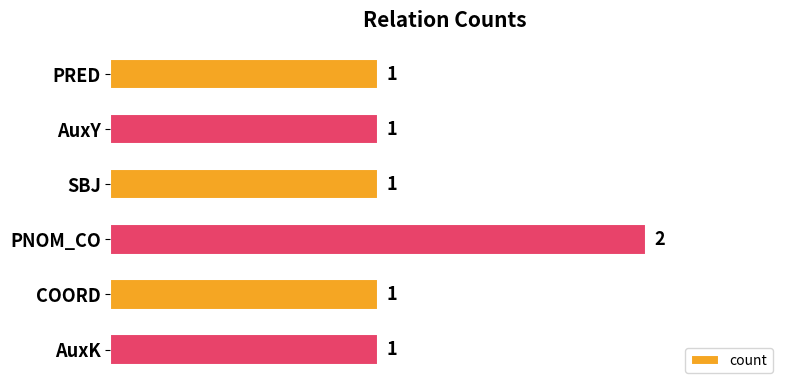

Count the values in the range 1 to 2.

6